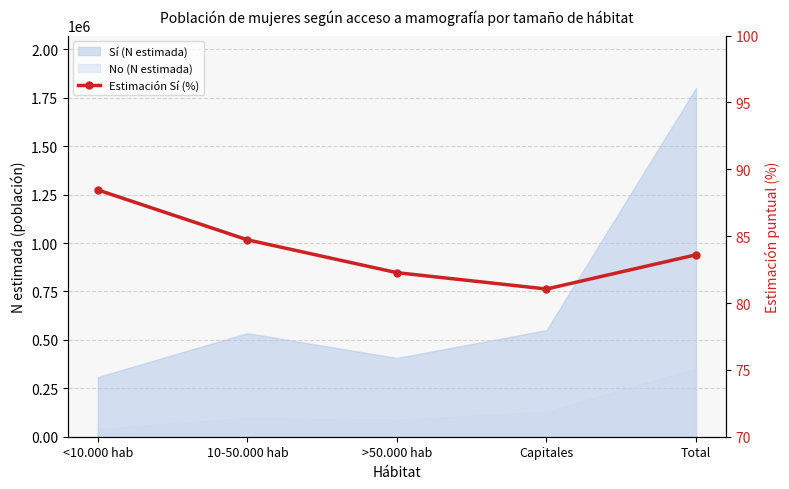

Rank the categories by value from highest to lowest.

<10.000 hab, 10-50.000 hab, Total, >50.000 hab, Capitales